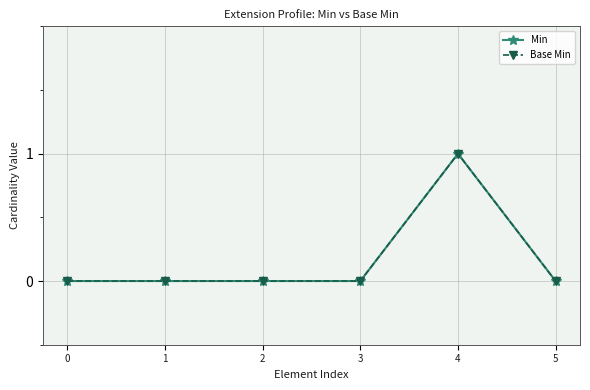

Where is the first local maximum for Min?

4